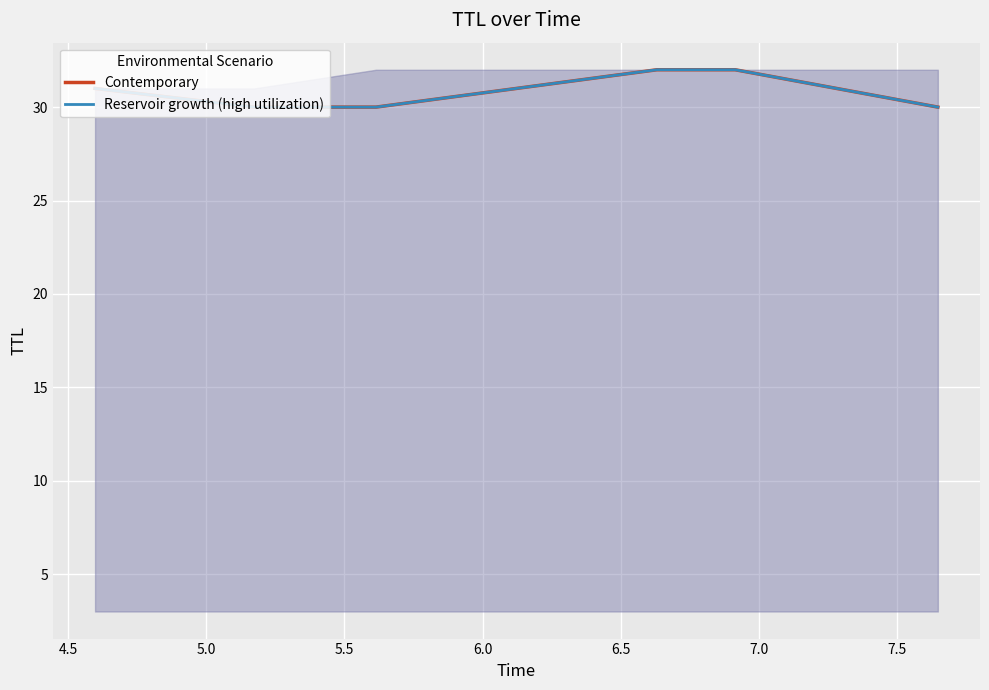

What is the maximum value for Contemporary?

32